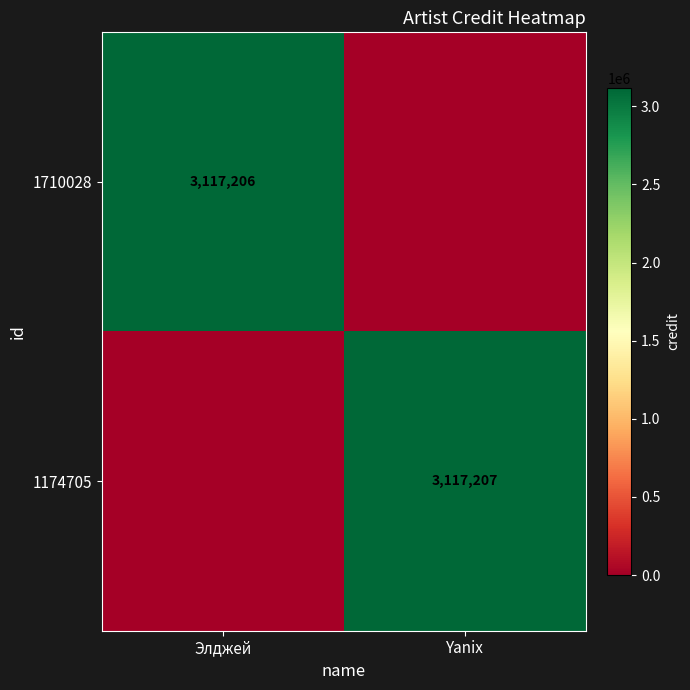

True or false: 1174705 has a value of 3117207 at Yanix.

True